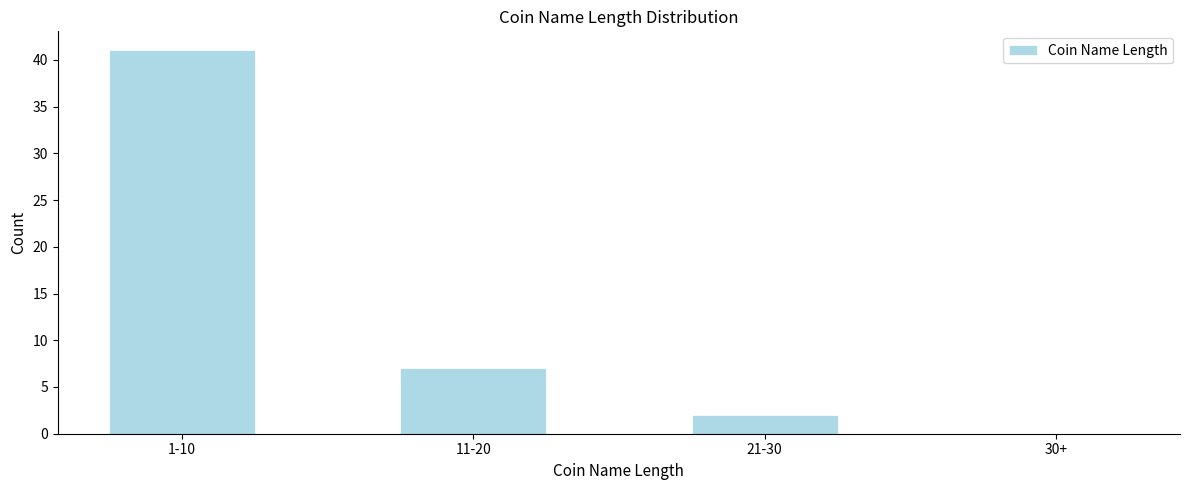

Reading right to left, what are all the values shown in this chart?

30+=0	21-30=2	11-20=7	1-10=41